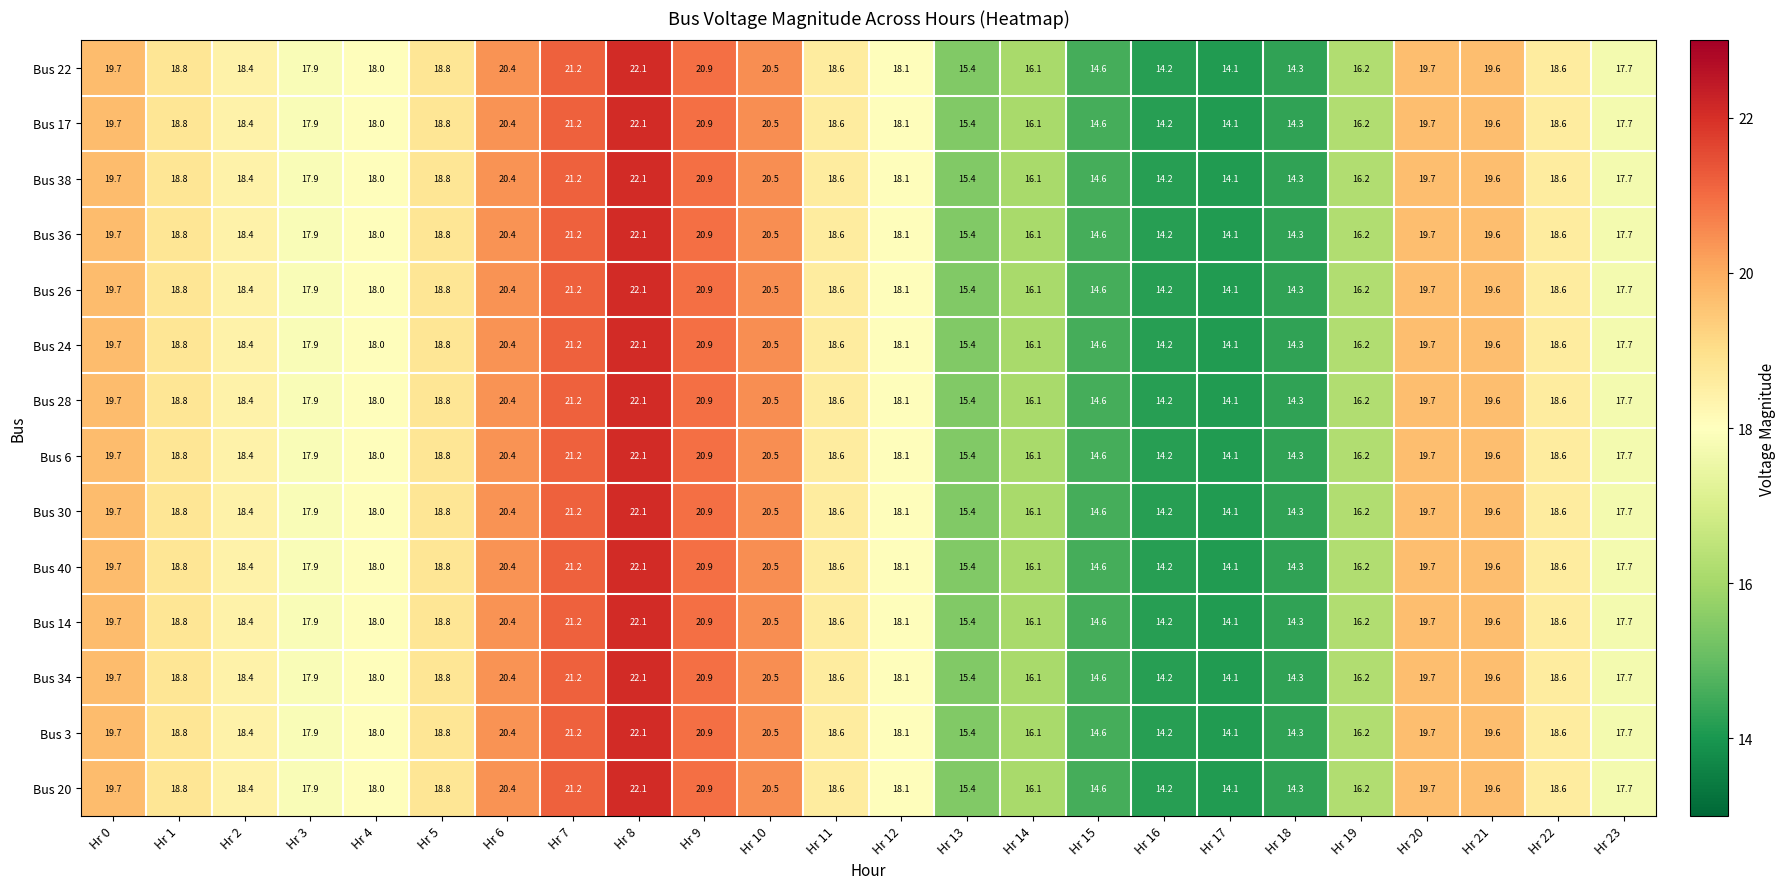

What is the difference between the Bus 26 values at Hr 20 and Hr 1?

0.9